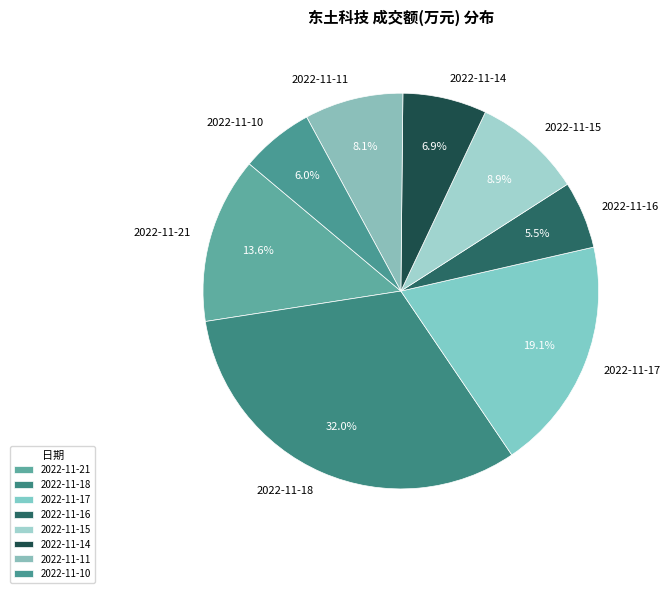

Is 2022-11-15 the majority of the pie?

No